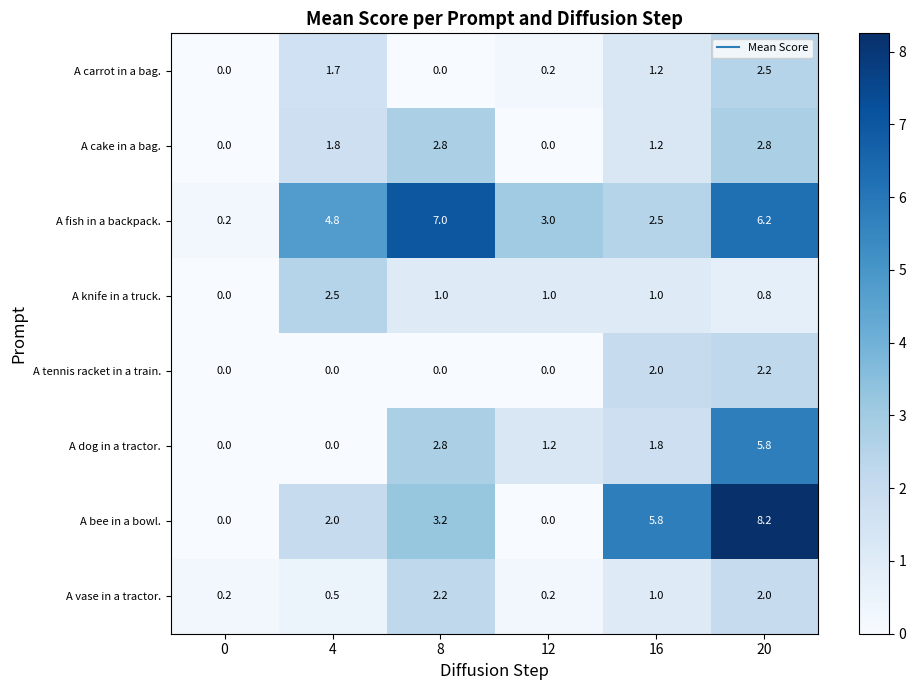

What is the difference between the second highest and minimum values in the A carrot in a bag. series?

1.7